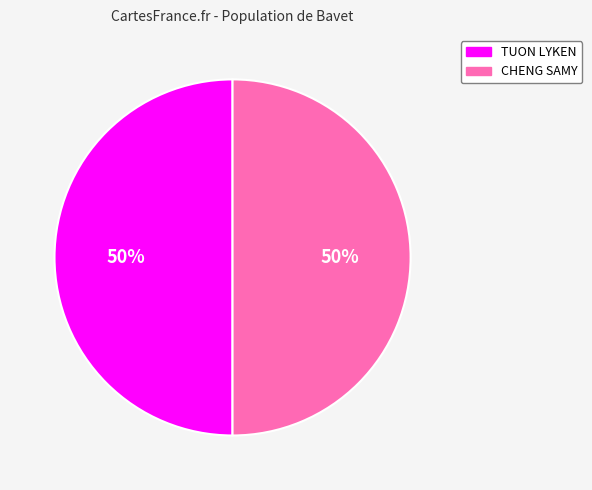

Is the sum of CHENG SAMY and TUON LYKEN greater than half?

Yes